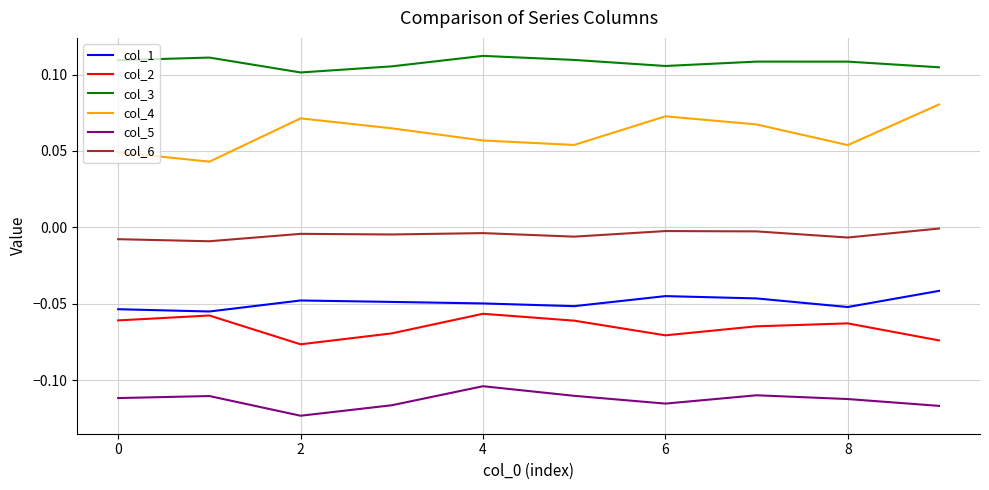

Which series has the widest spread of values?

col_4